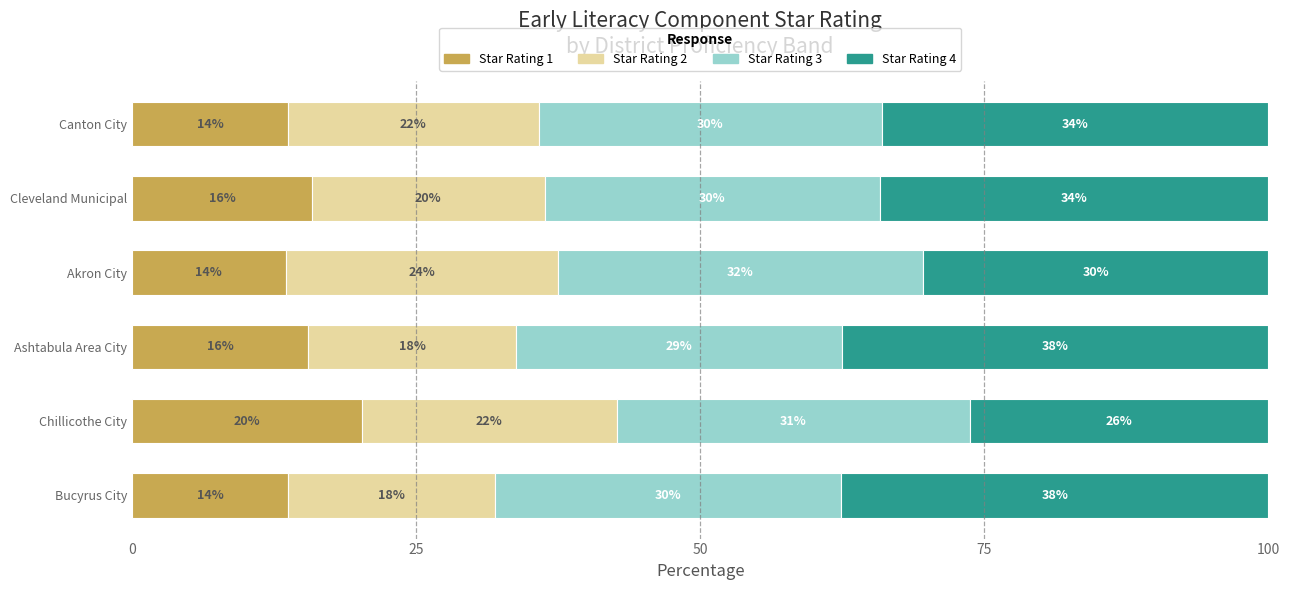

What are all the series names shown in the legend?

Star Rating 1, Star Rating 2, Star Rating 3, Star Rating 4